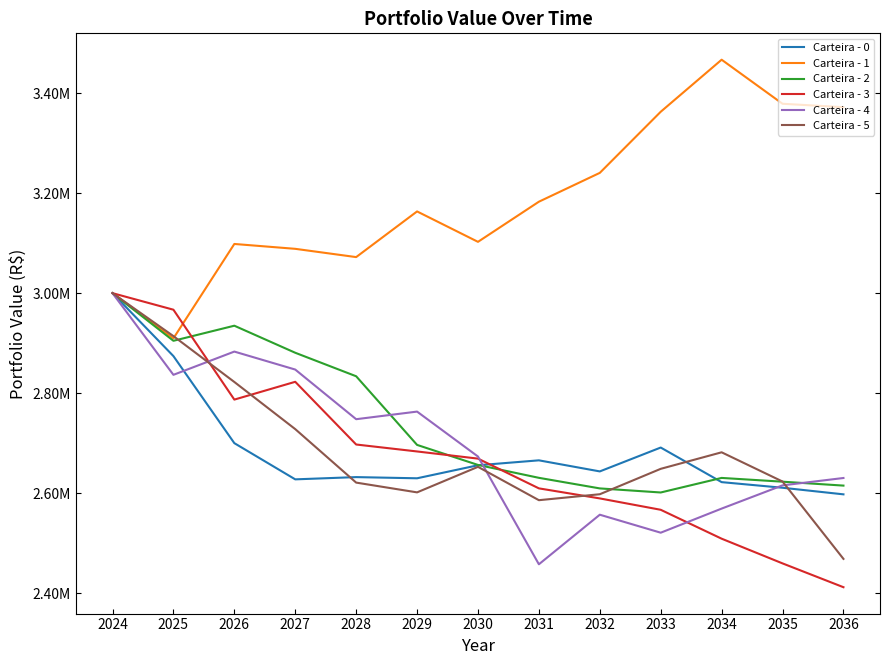

What are all the series names shown in the legend?

Carteira - 0, Carteira - 1, Carteira - 2, Carteira - 3, Carteira - 4, Carteira - 5